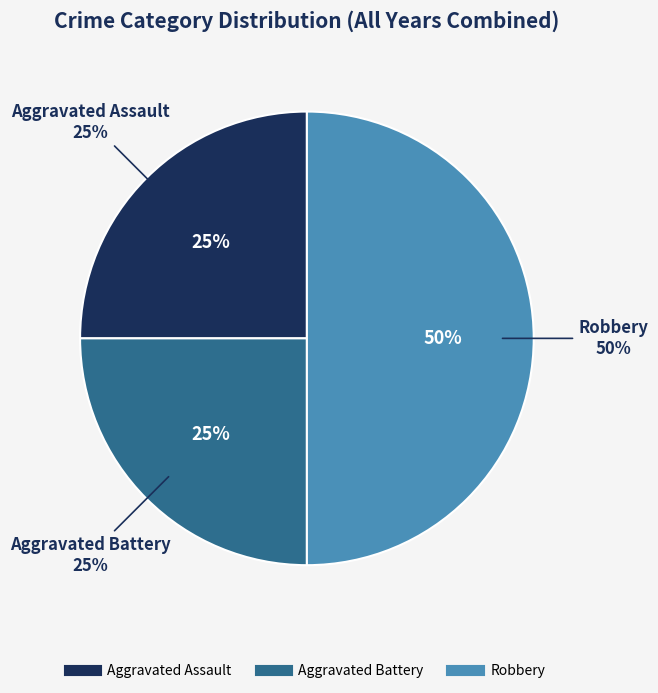

Is there any slice that represents more than half of the pie?

No